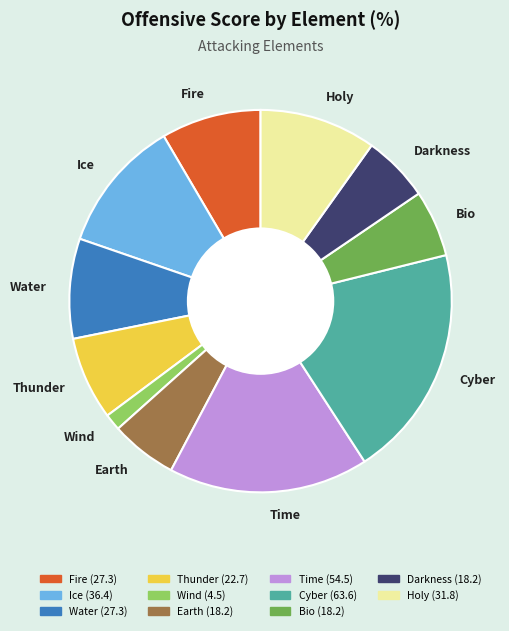

True or false: Earth accounts for 15% of the total.

False